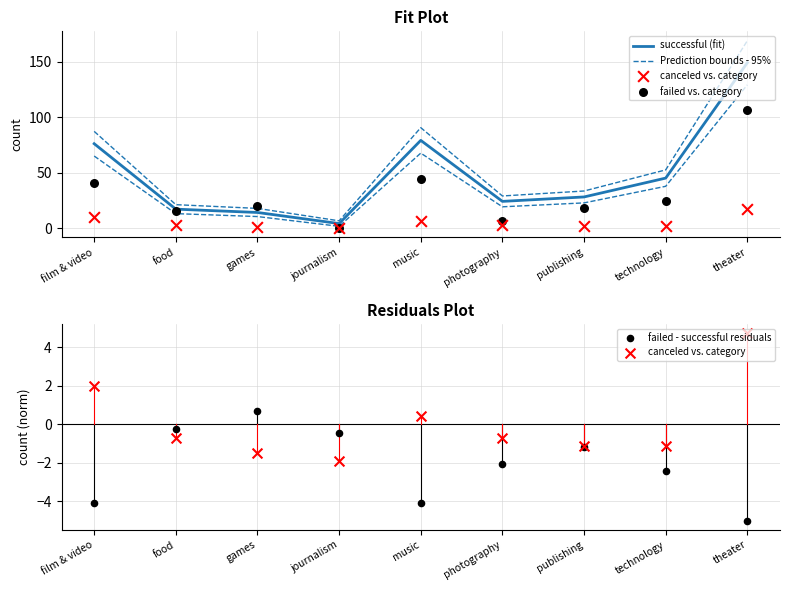

At which category is the sum across all series the highest?

theater